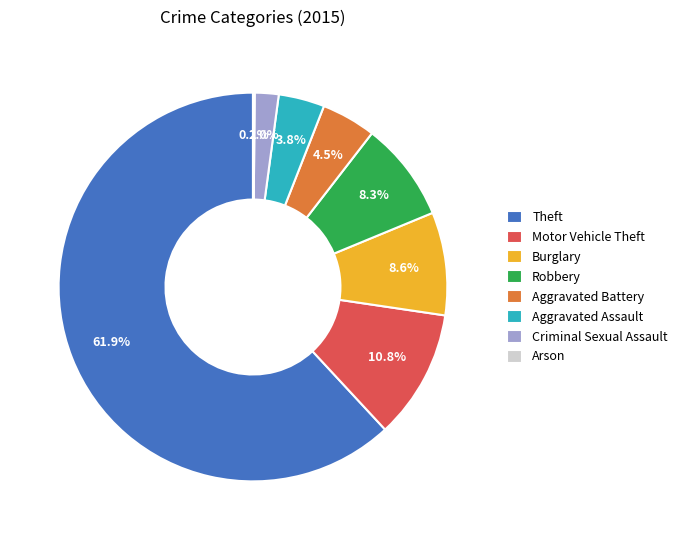

What percentage is the Burglary slice, to the nearest percent?

9%